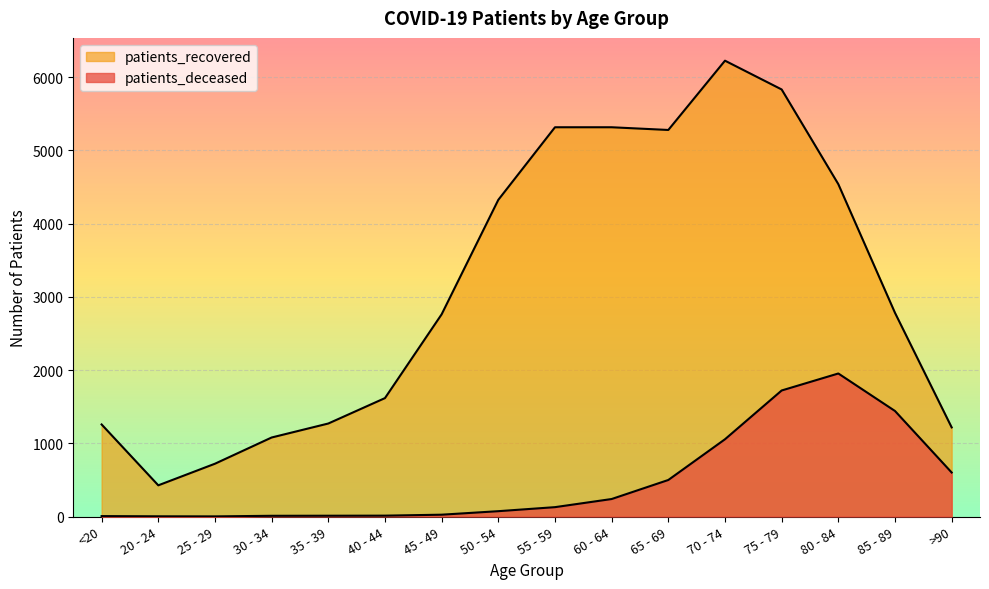

Between 70 - 74 and >90, which is larger?

70 - 74